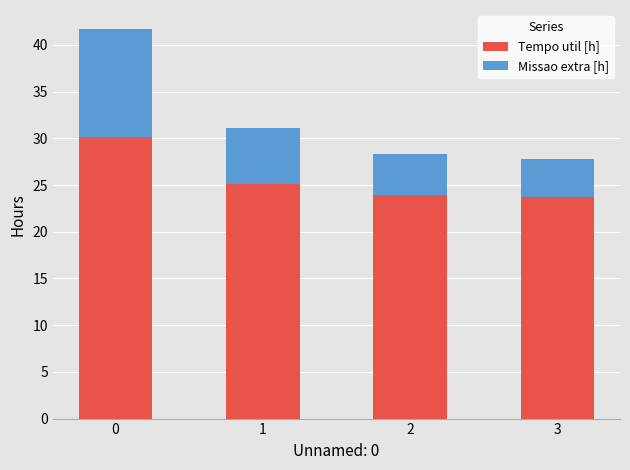

The Tempo util [h] series shows 25.2 at 1. True or false?

True